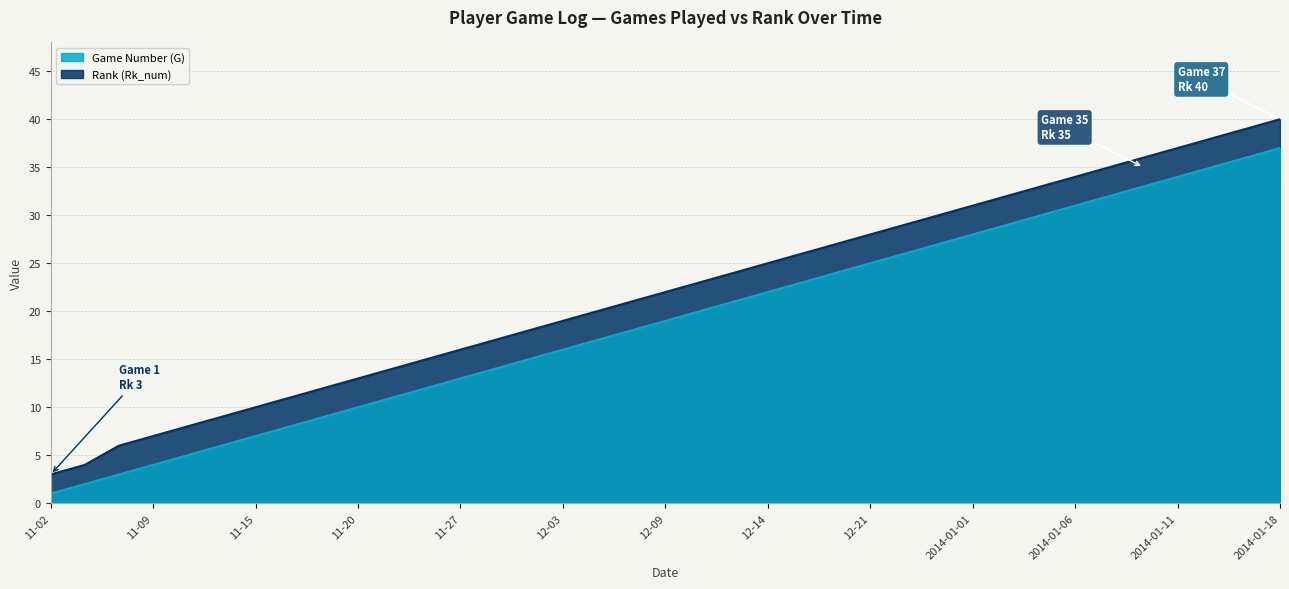

Which series has the largest total across all categories?

Rank (Rk_num)